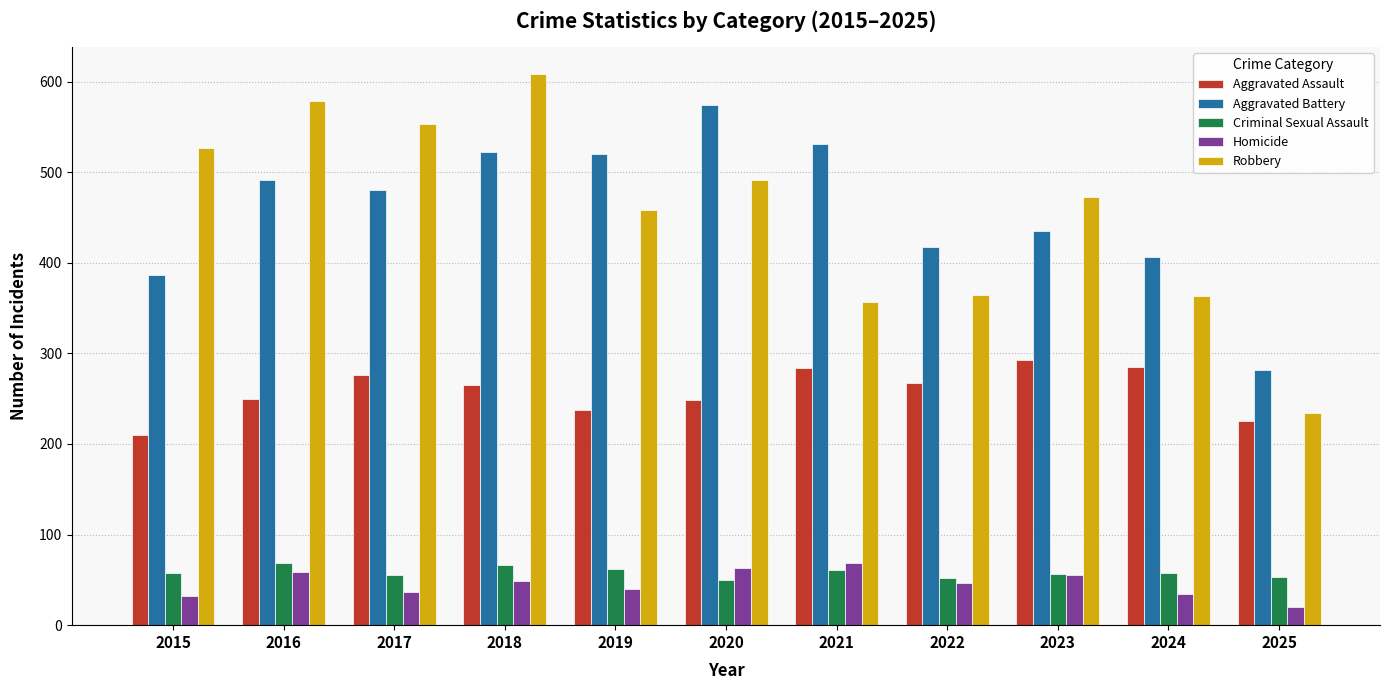

What is the spread (max minus min) of values at 2017?

516